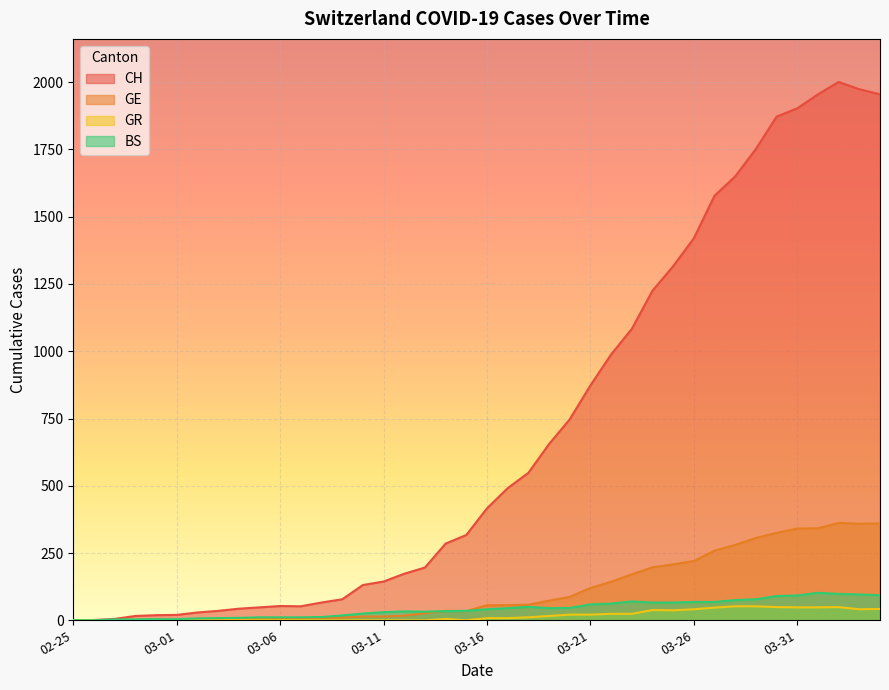

How many data points in GR are above 8?

18